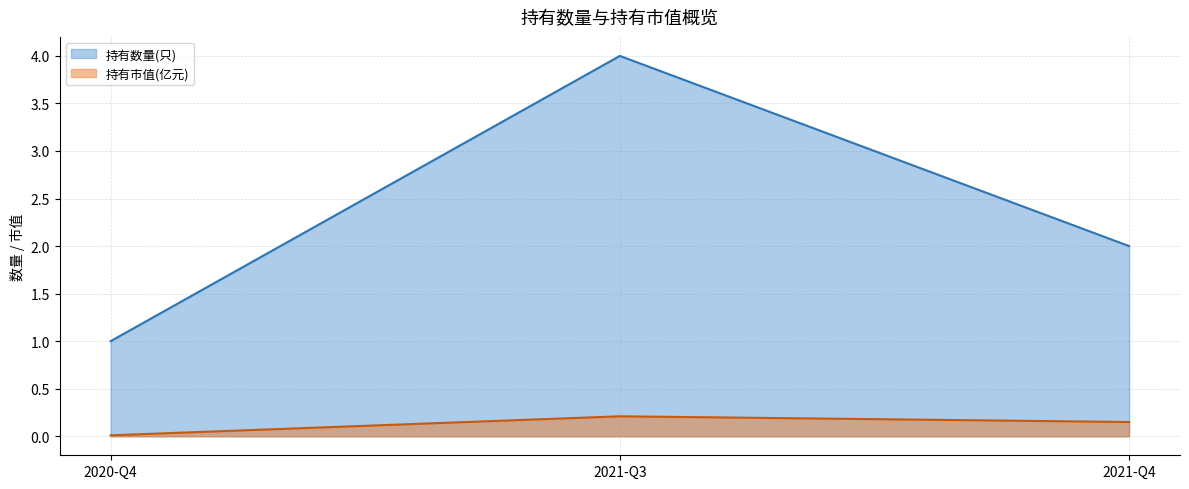

How many lines are shown in the chart?

2